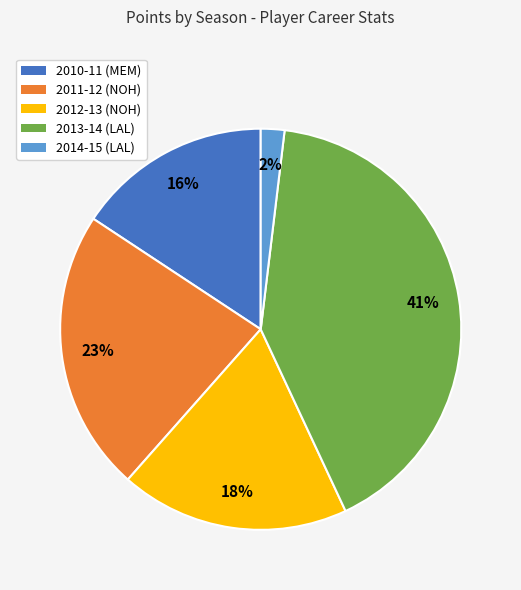

Does any single category account for the majority?

No